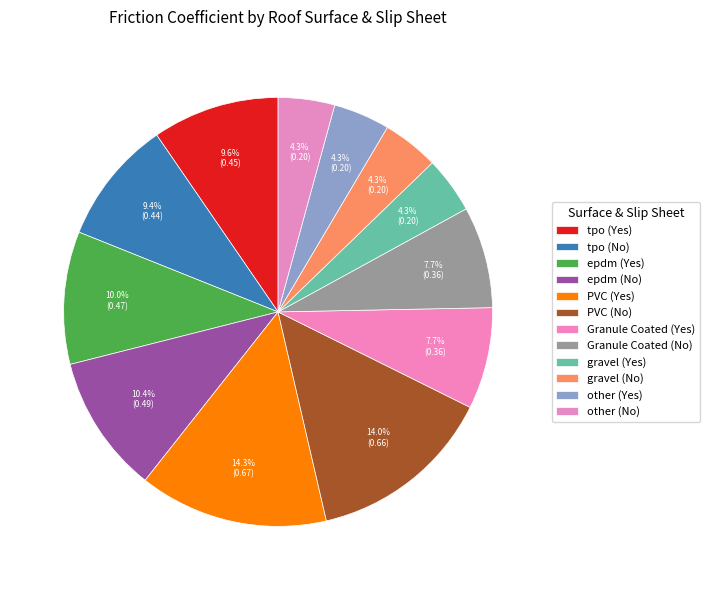

True or false: gravel (Yes) accounts for 18% of the total.

False